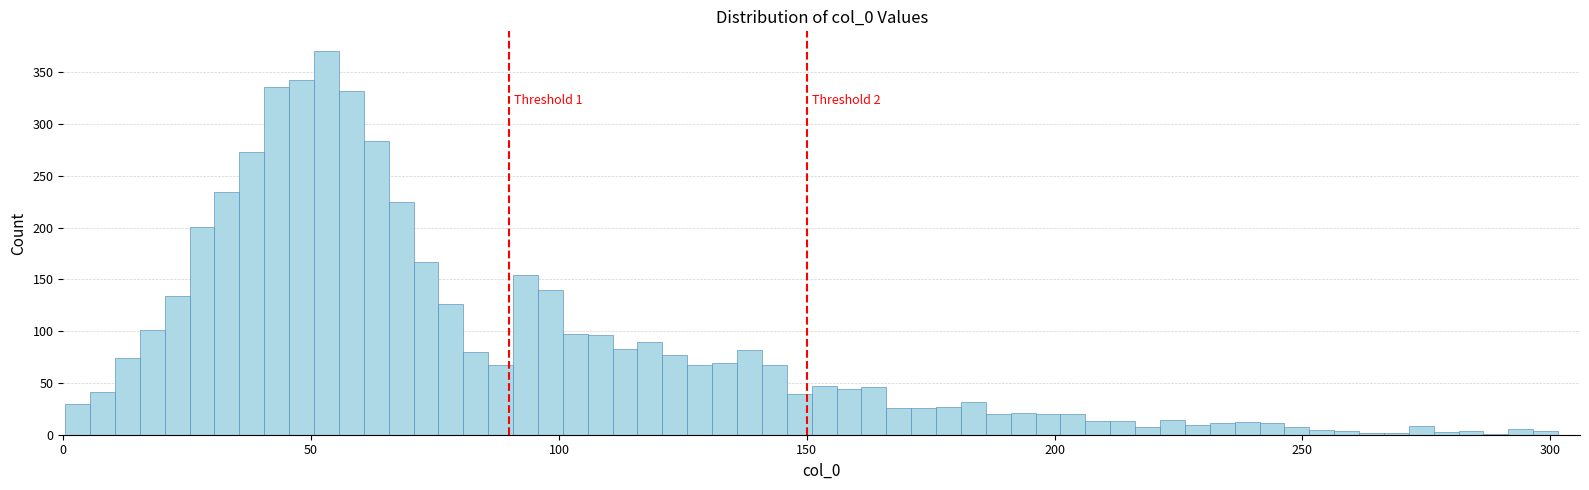

Around what value on the x-axis is the tallest bar? Give the approximate position of its centre, as read against the axis.

55